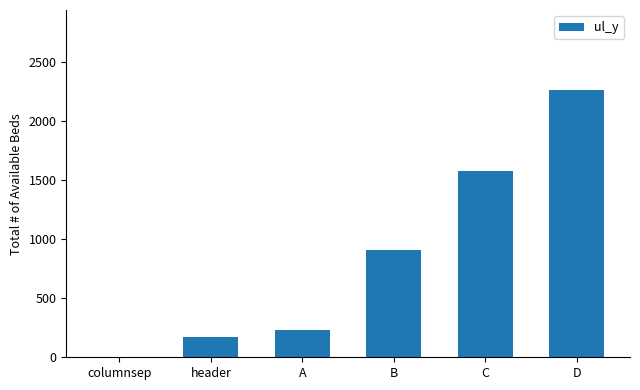

What is the sum of the values at A and header?

405